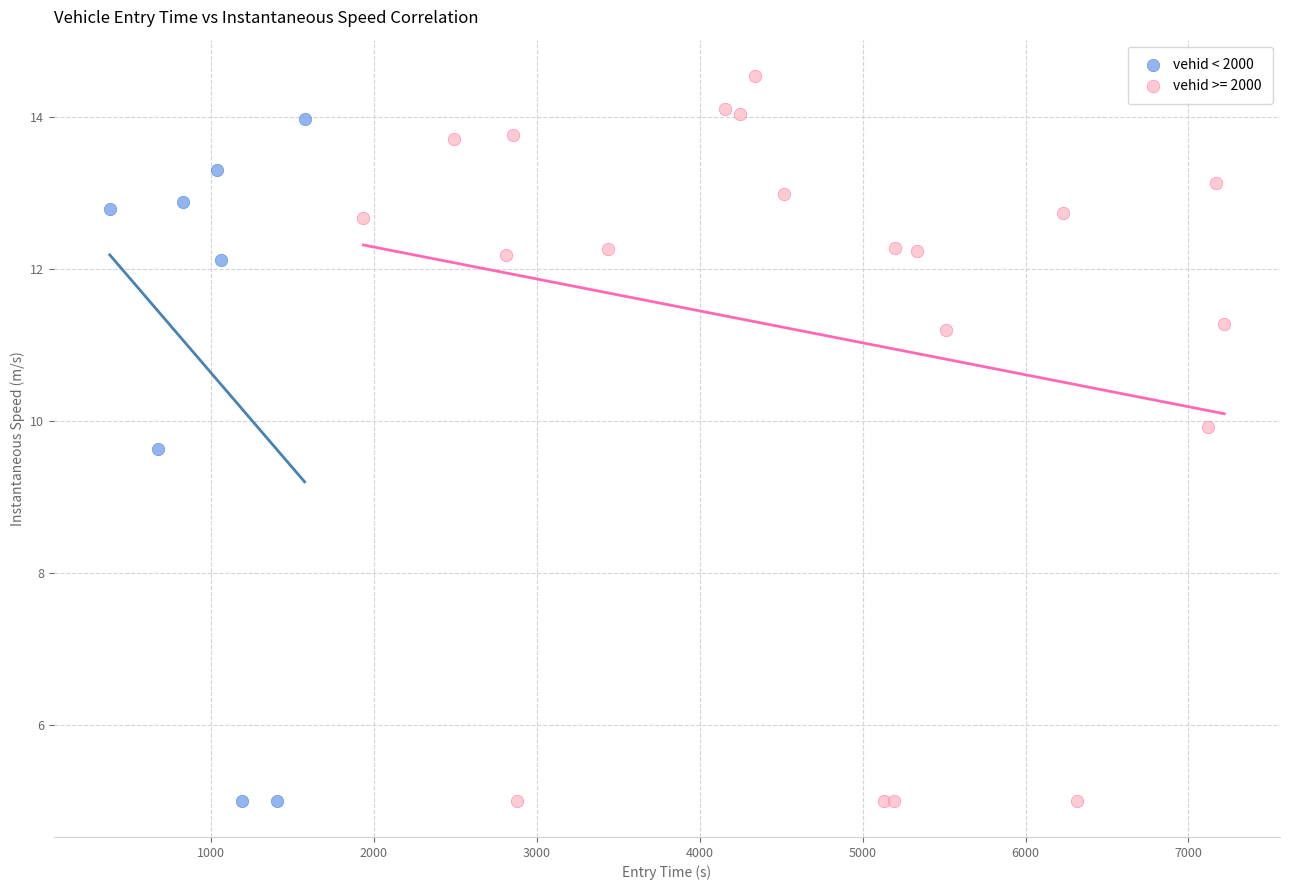

Which series has the largest Y range (max minus min)?

vehid >= 2000